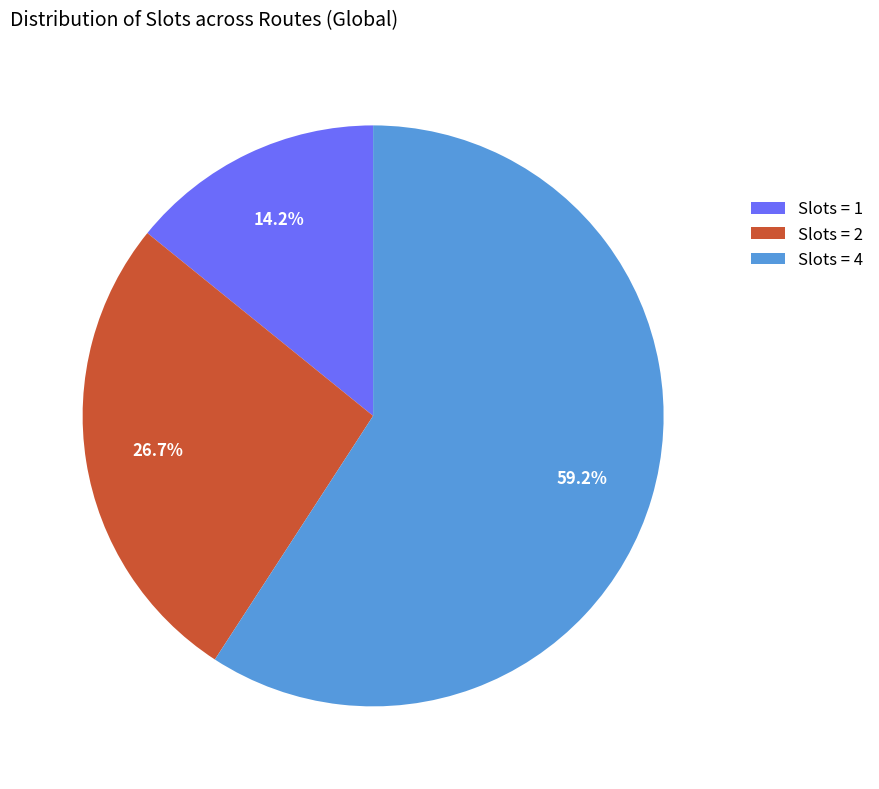

What is the majority slice?

Slots = 4